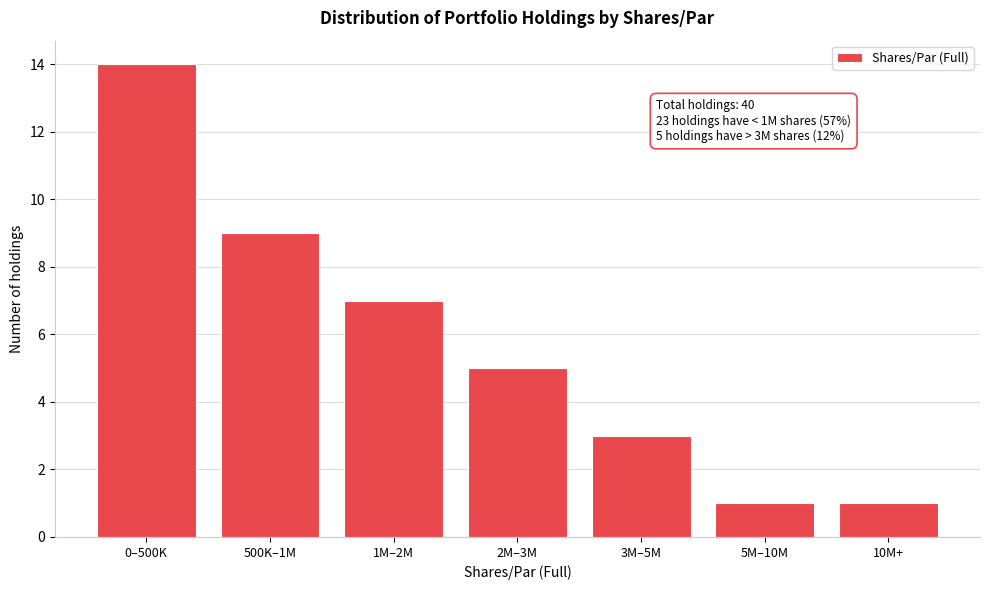

Reading left to right, what are all the values shown in this chart?

14	9	7	5	3	1	1